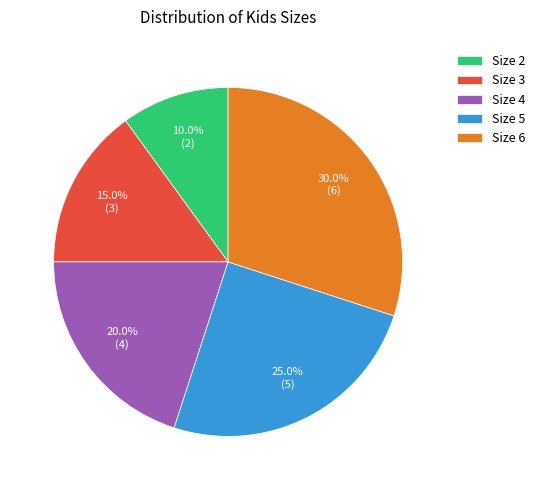

Combined, do Size 5 and Size 3 account for over 50%?

No